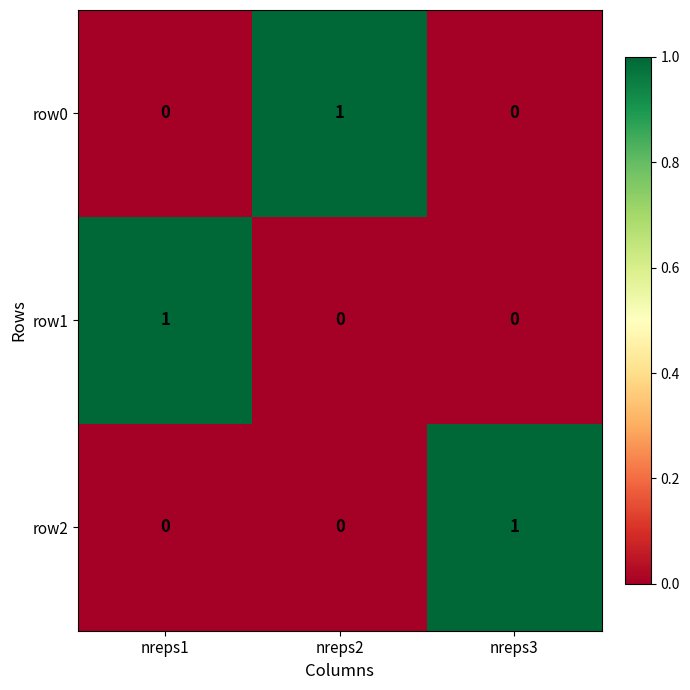

Is the value of row0 at nreps2 greater than the value of row1 at nreps2?

Yes